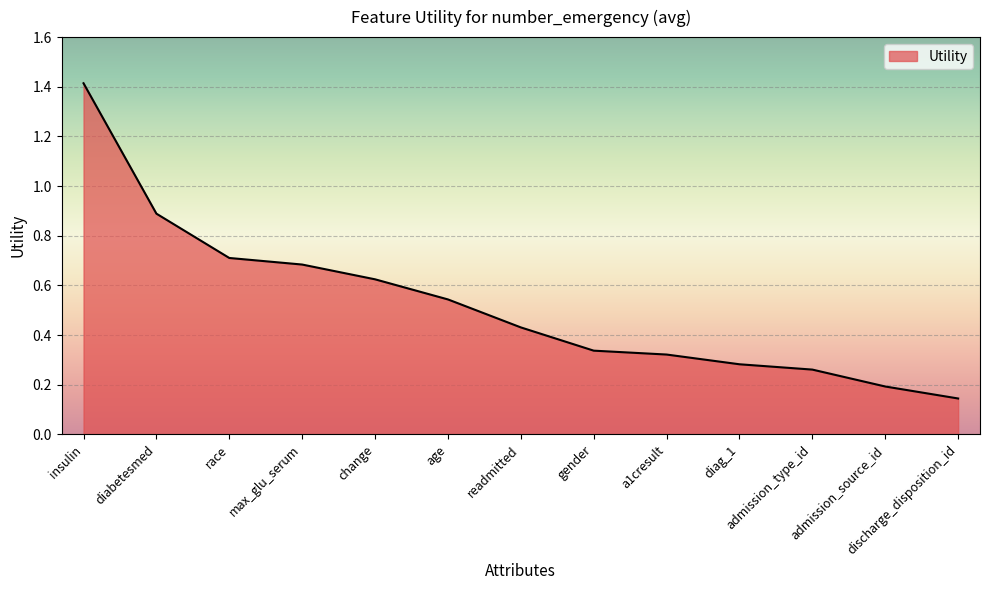

Is it true that the value at insulin is 2.3?

False